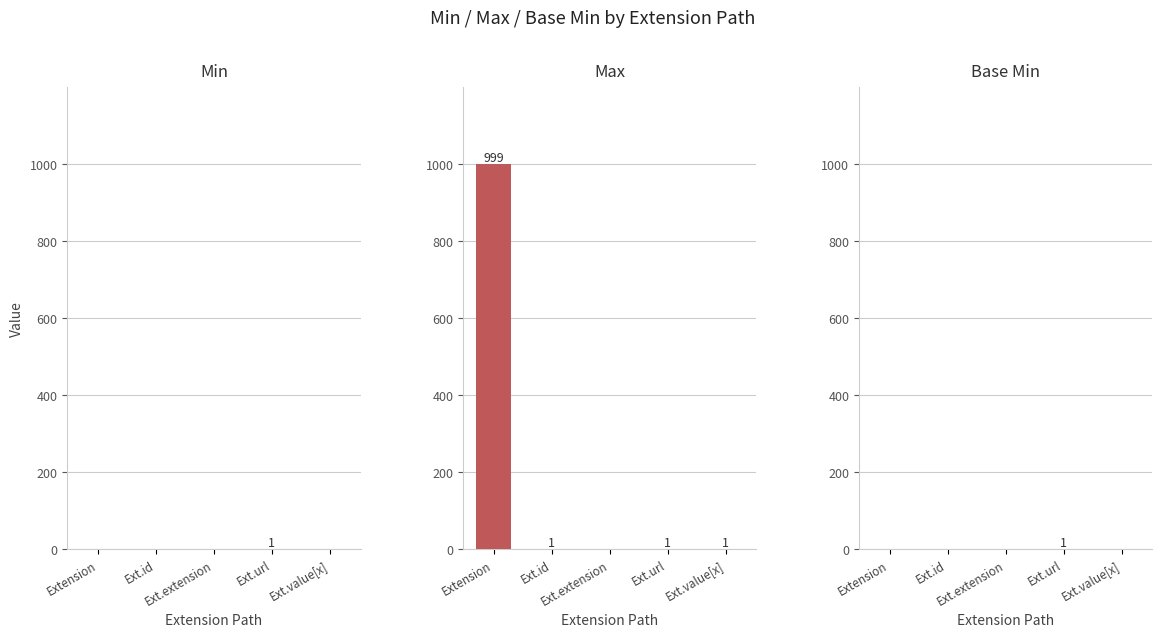

List the labels in order of Max value, largest first.

Extension, Ext.id, Ext.url, Ext.value[x], Ext.extension